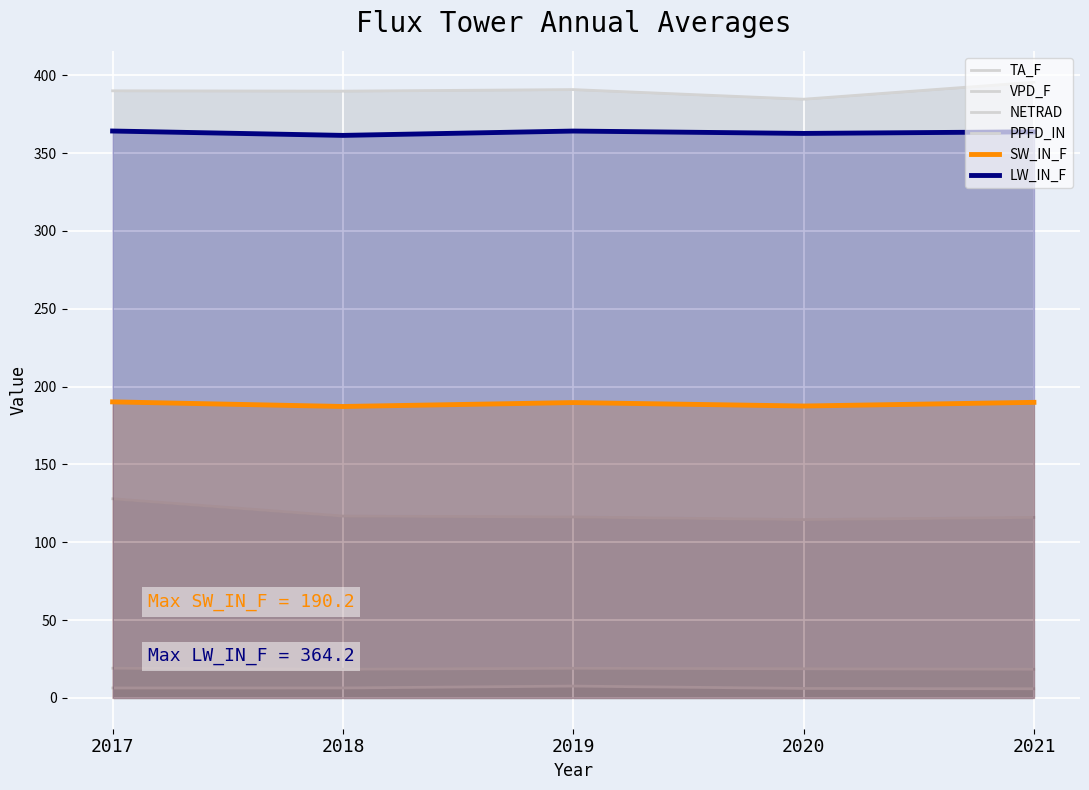

Is it true that NETRAD equals 78.2 at 2020?

False